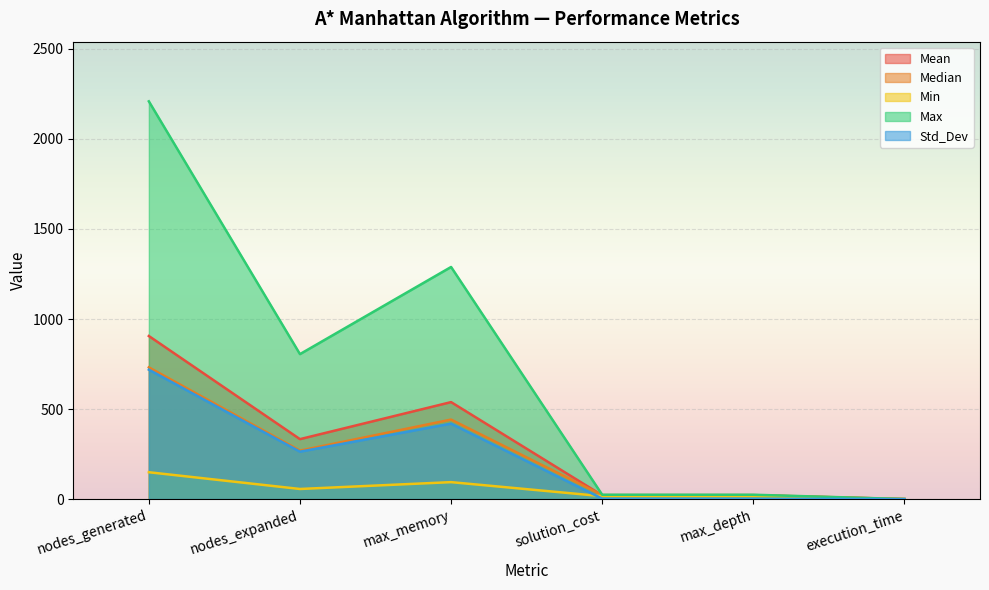

Is it true that Max equals 8.3 at max_depth?

False